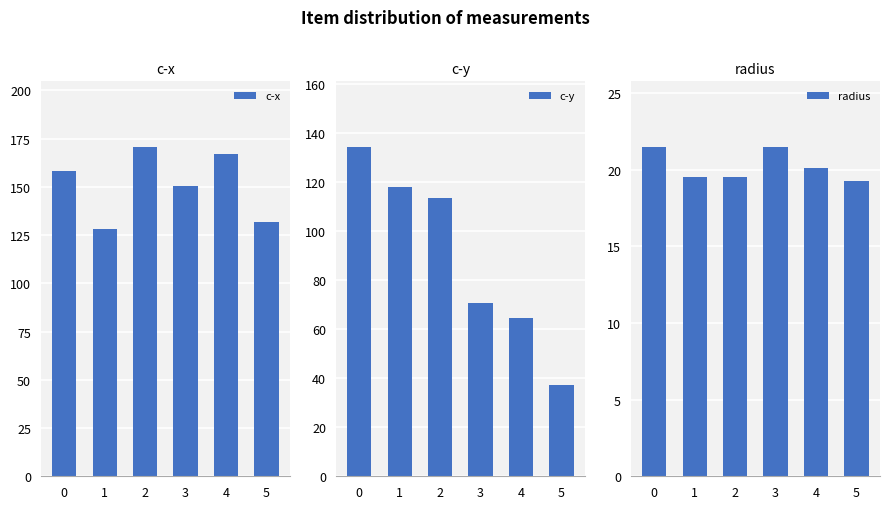

At which label is c-x closest to 149?

3